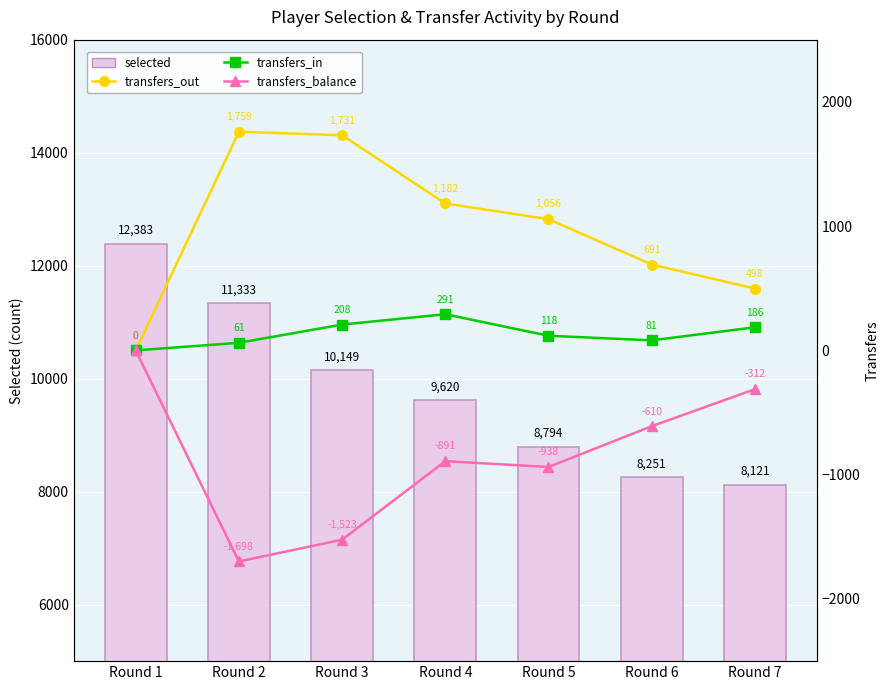

Between Round 2 and Round 7, which series saw the biggest shift?

selected